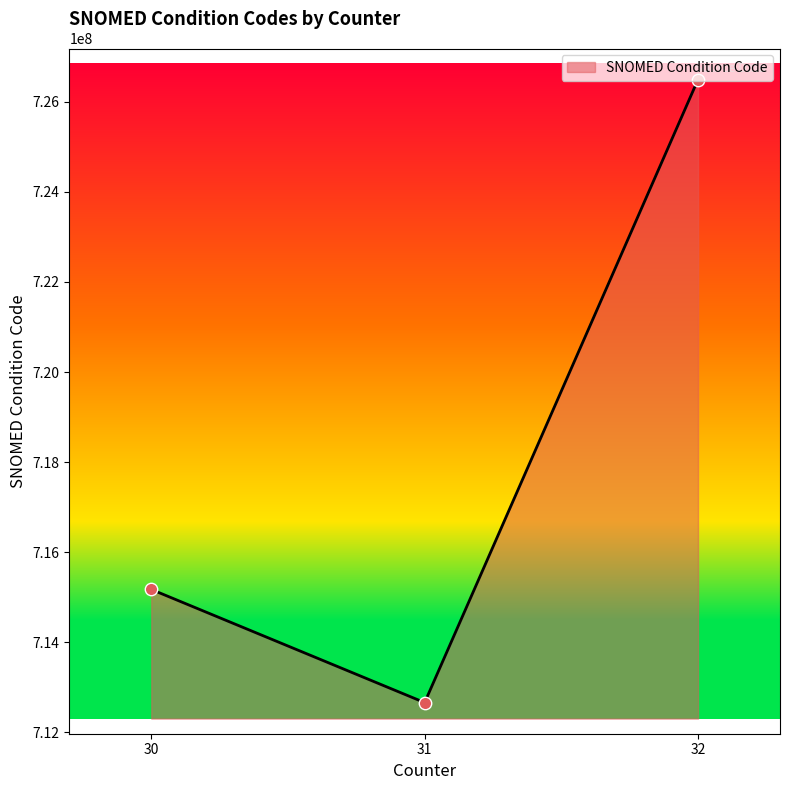

Between 30 and 31, which is larger?

30